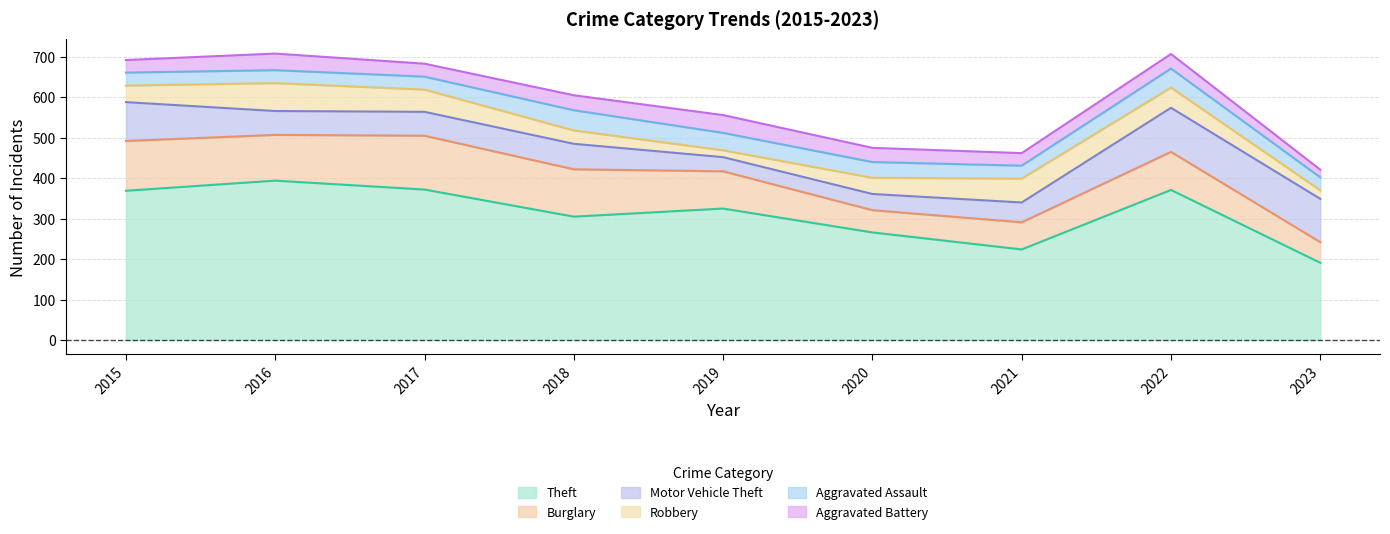

What is the difference between the second highest and second lowest values in the Motor Vehicle Theft series?

67